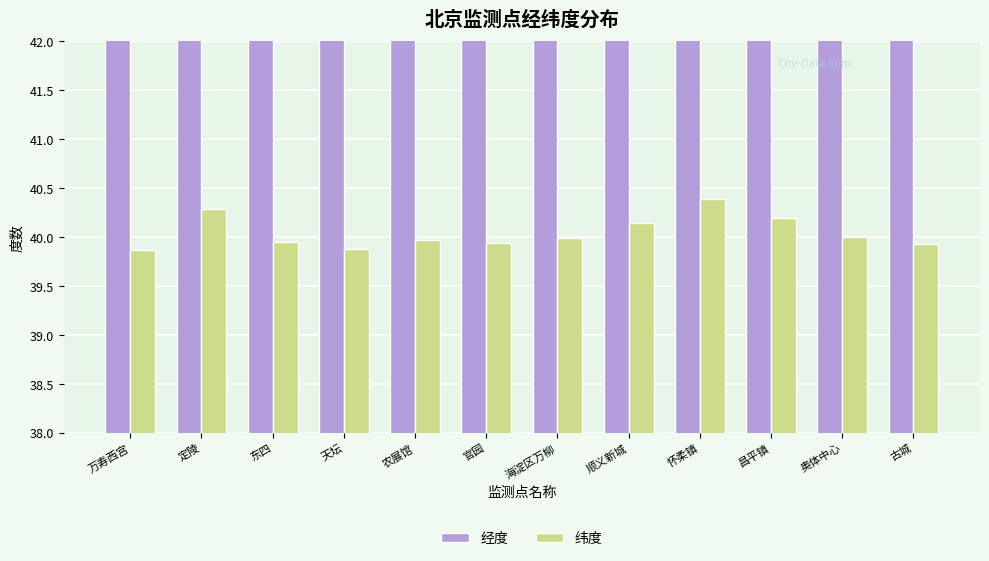

What is the label of the 9th bar from the right?

天坛